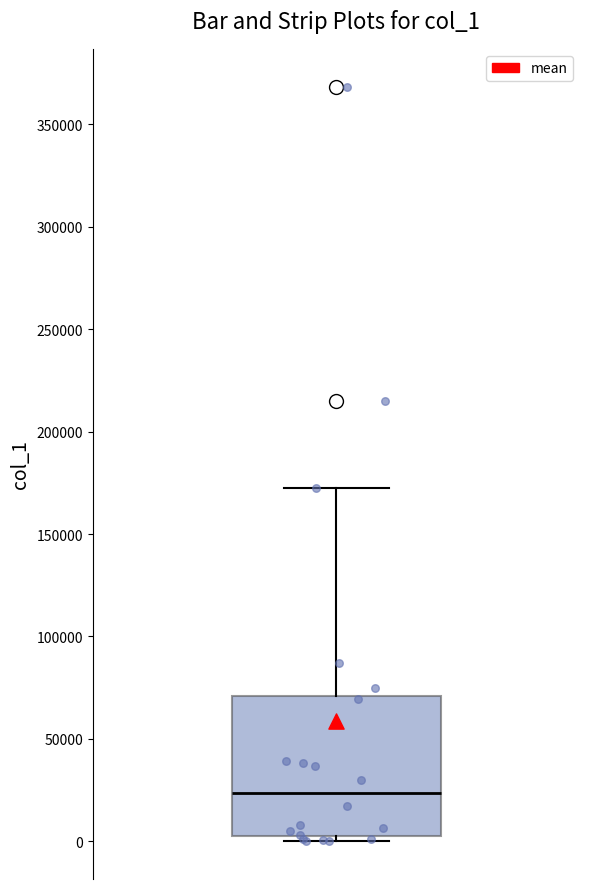

Where is the lower edge of the box on the y-axis? The values are not printed on the chart, so give them approximately, as read against the axis.

5000